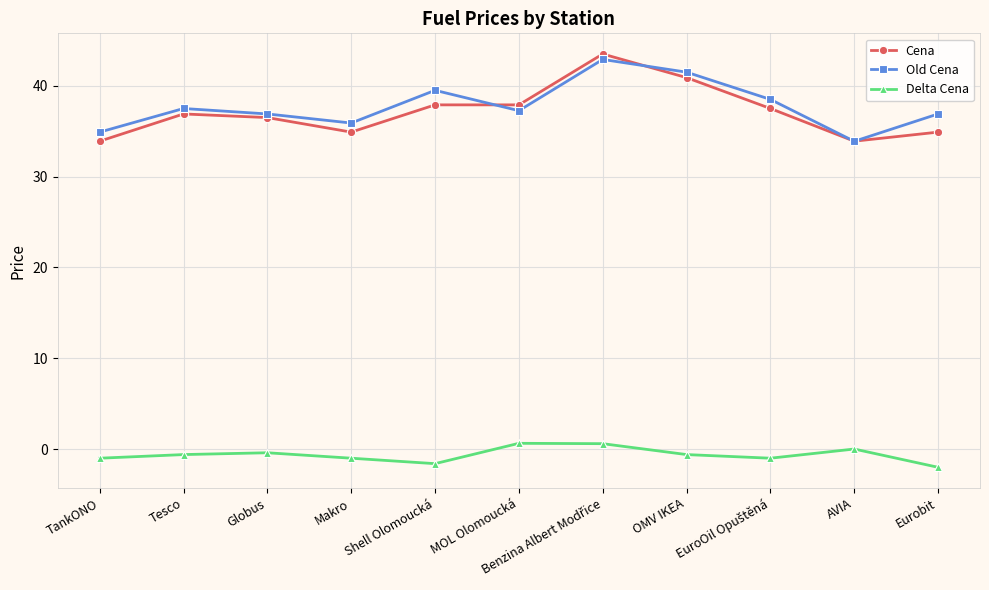

Is this an area chart (filled region under the line)?

No